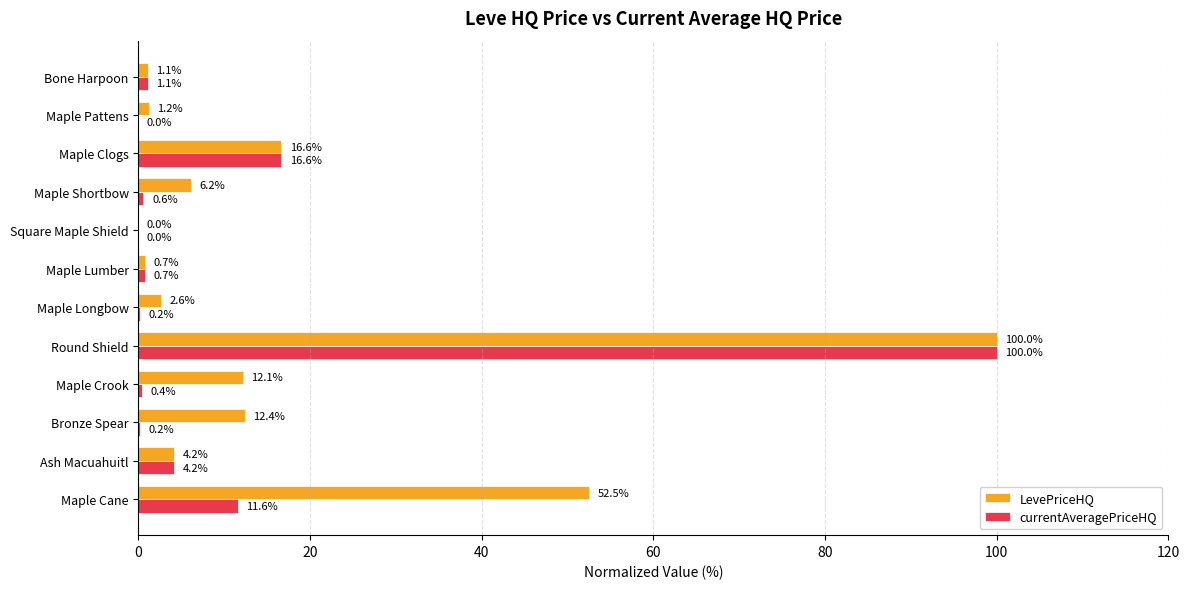

Which series has the largest total across all categories?

LevePriceHQ